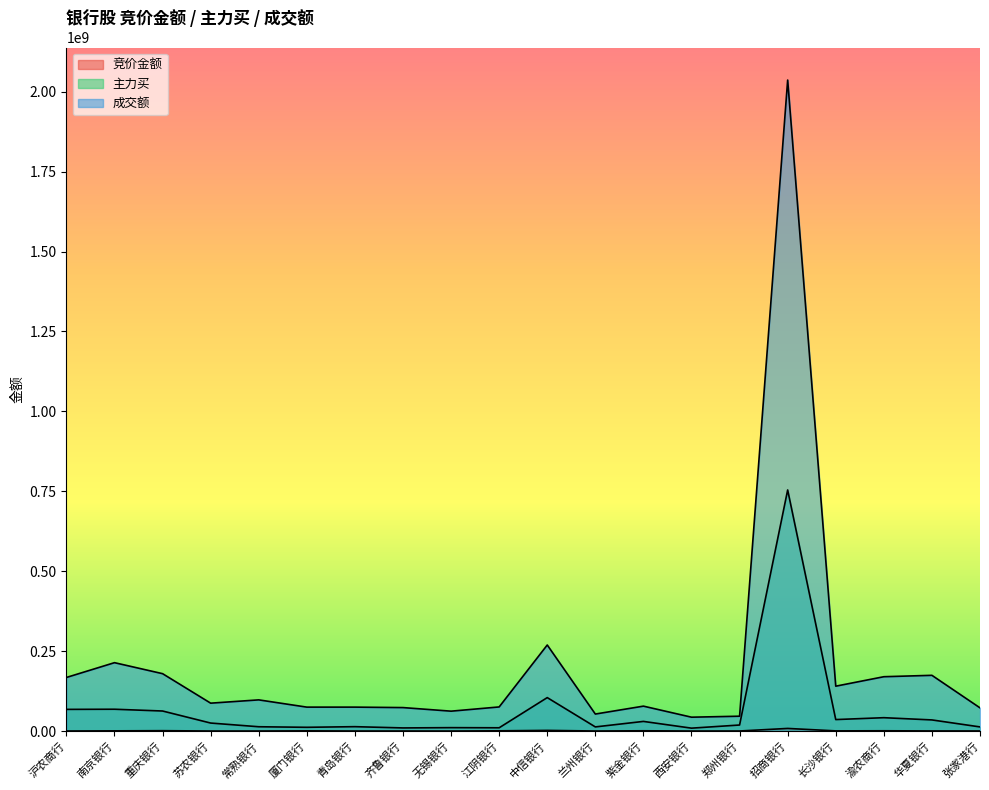

What is the sum of the 成交额 values at 无锡银行 and 紫金银行?

140156748